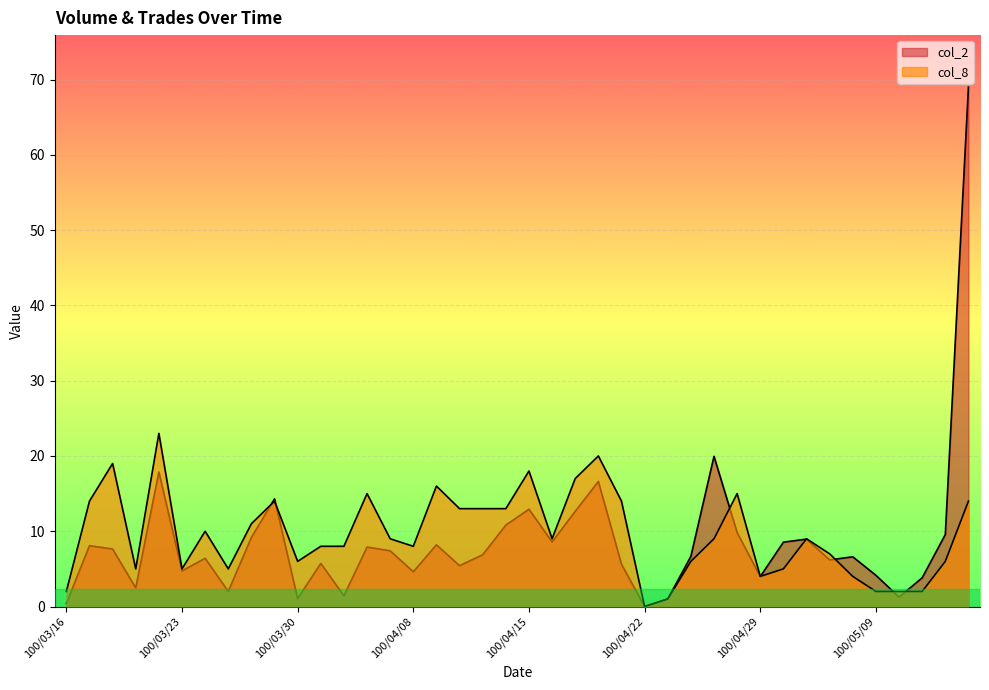

The value of col_8 at 100/05/05 is 10.9. True or false?

False